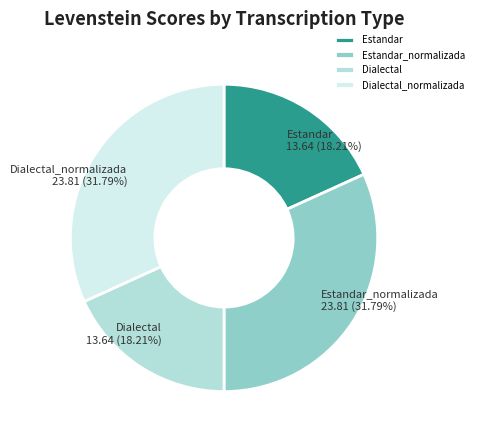

The Dialectal_normalizada slice represents 17% of the pie. True or false?

False